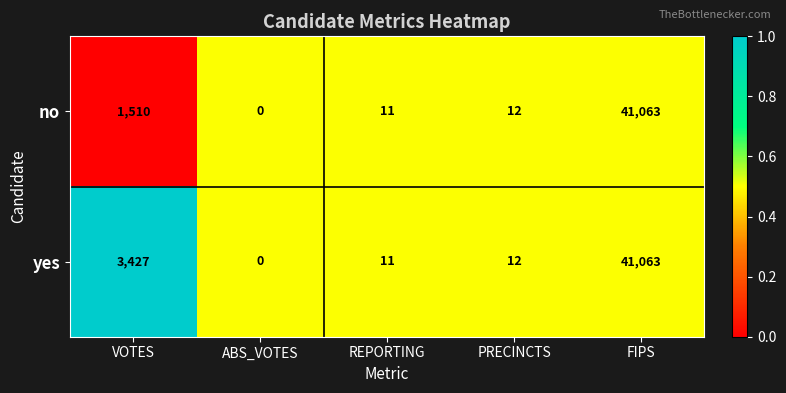

Which series has the largest total across all categories?

yes